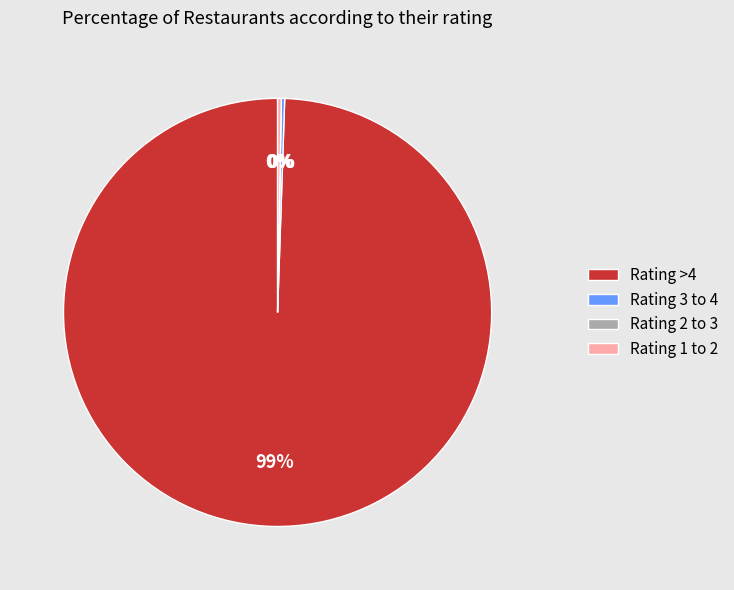

Which slice represents more than half of the pie?

Rating >4